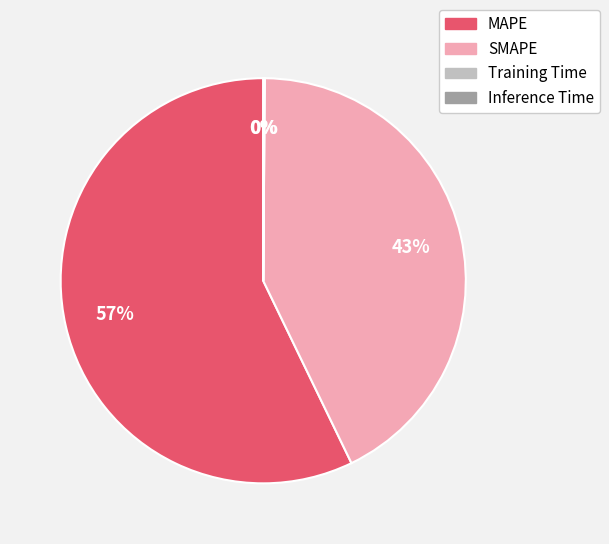

To the nearest percent, what percentage of the pie is SMAPE?

43%